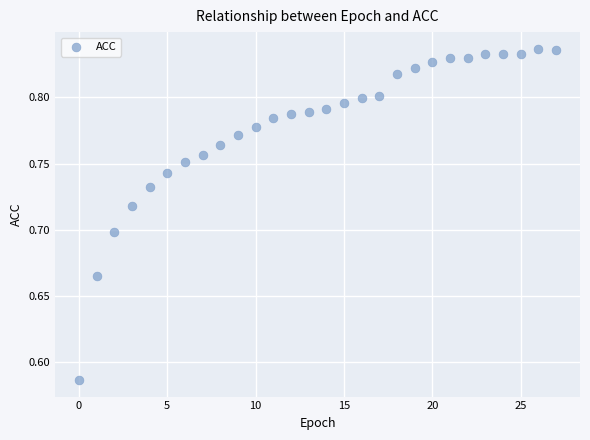

What is the range of Y values (max minus min)?

0.3